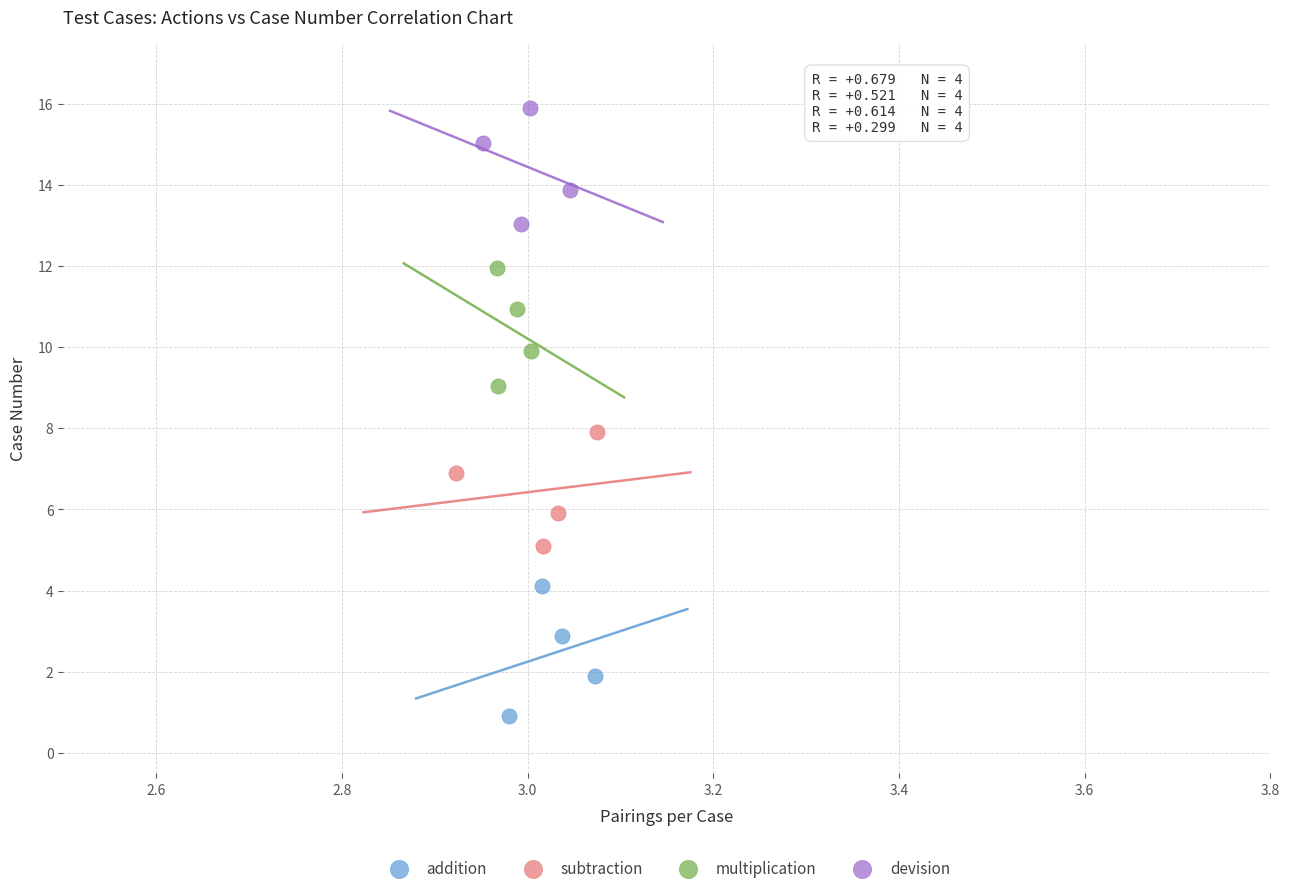

What are all the series names shown in the legend?

addition, subtraction, multiplication, devision